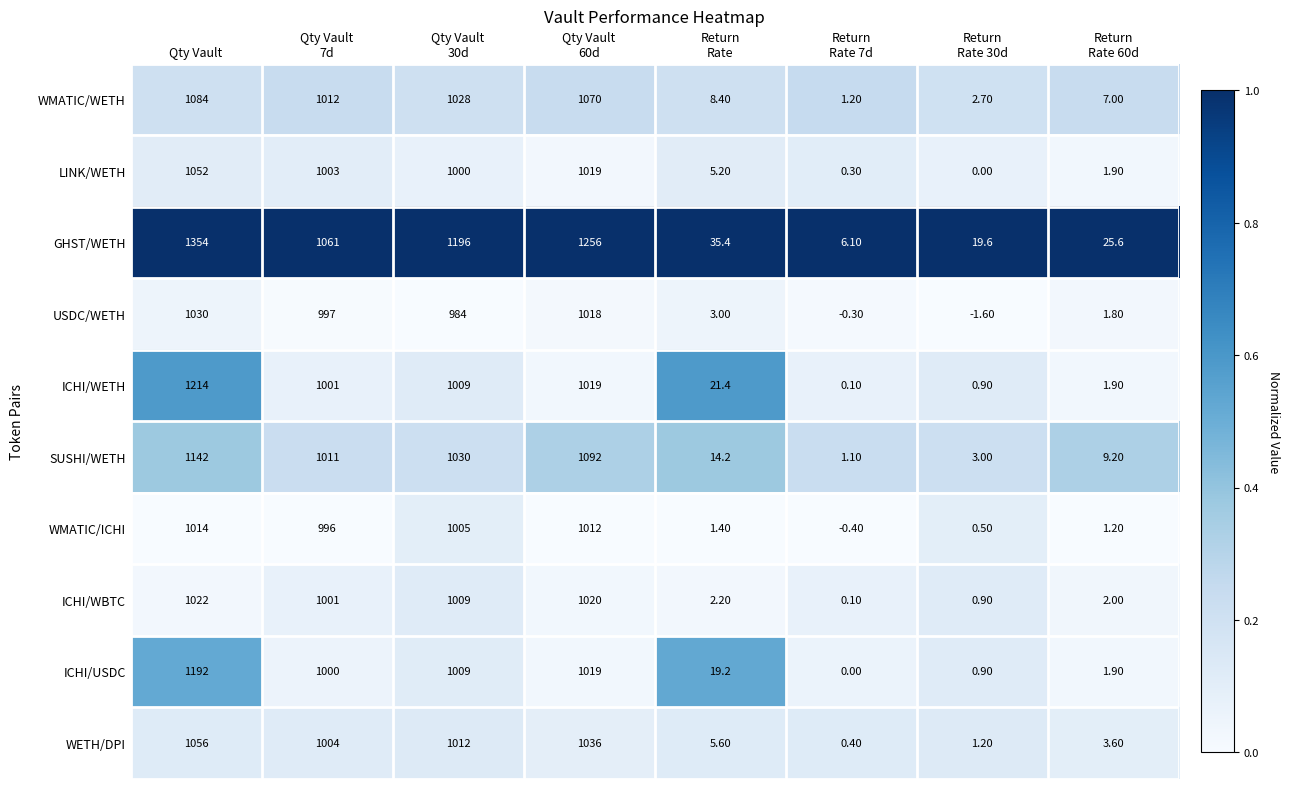

At which label does GHST/WETH first exceed 1061?

Qty Vault